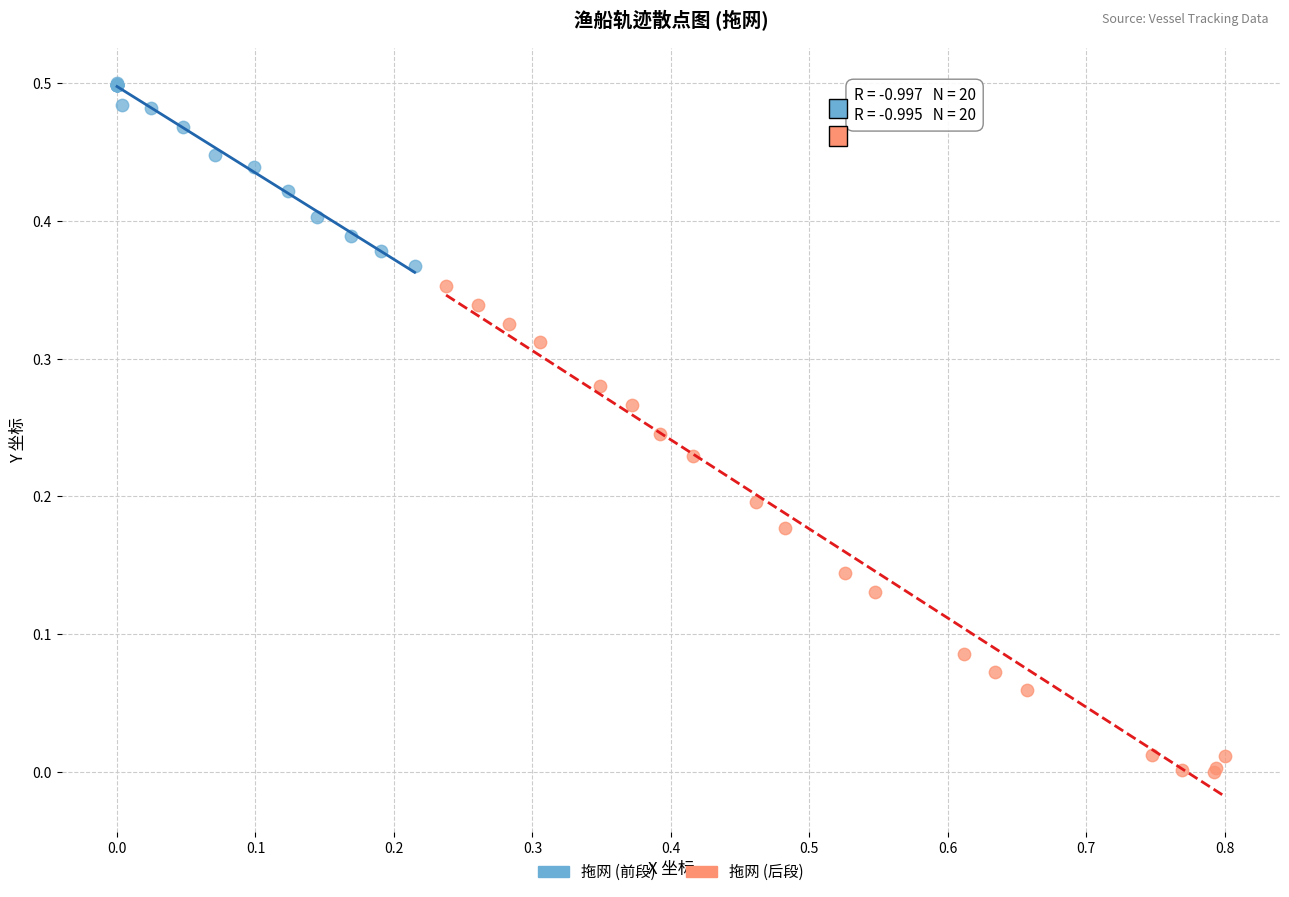

Which series reaches the minimum Y coordinate?

拖网 (后段)